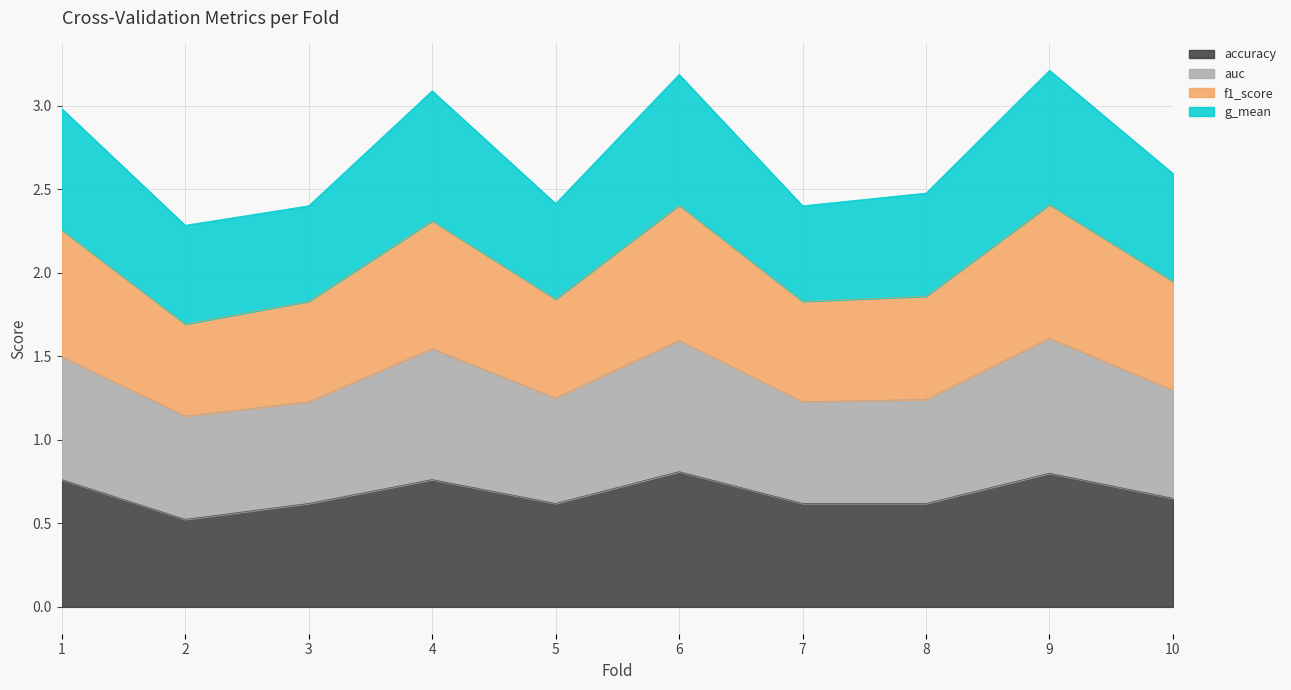

What is the total value across all series at 1?

3.0